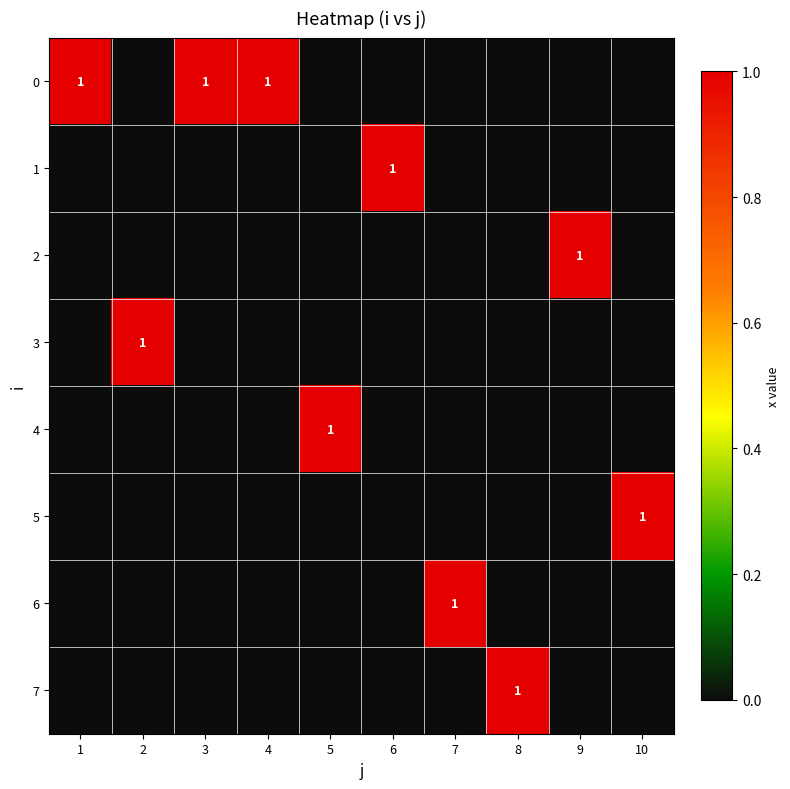

Is it true that 6 equals 0 at 8?

True